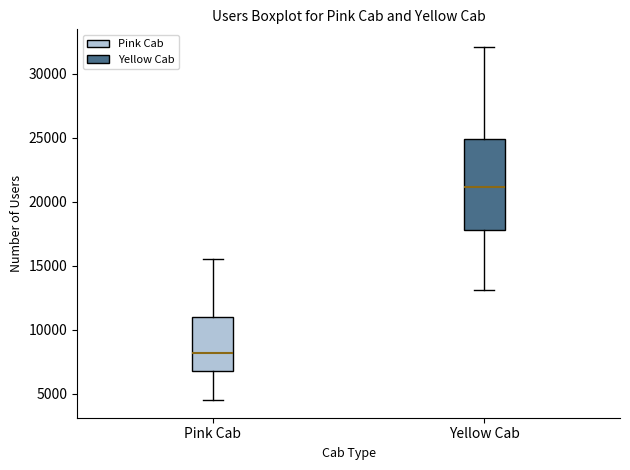

Which box has the highest median line?

Yellow Cab